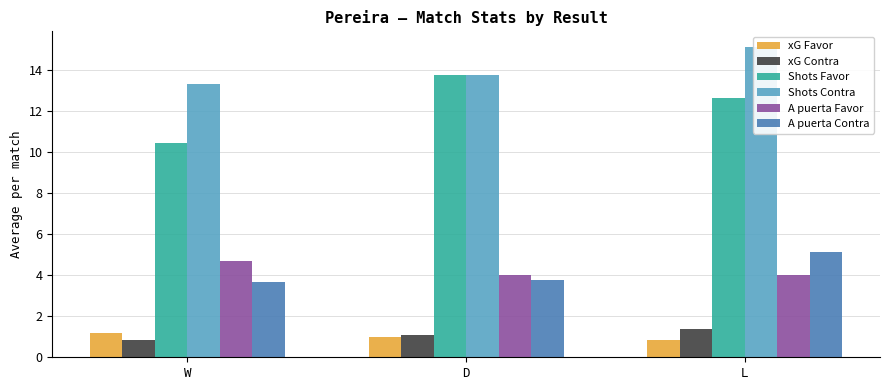

What is the difference between the highest and lowest values at W?

12.5